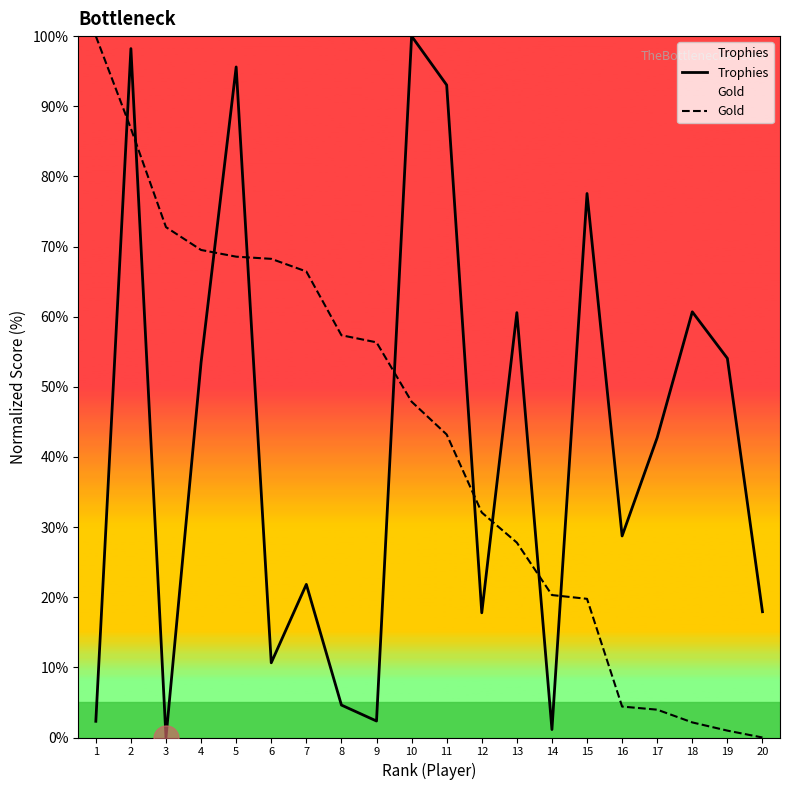

Reading left to right, transcribe all the data shown in this chart.

Trophies: 1=2.3	2=98.2	3=0.0	4=53.5	5=95.6	6=10.7	7=21.8	8=4.6	9=2.4	10=100.0	11=93.0	12=17.8	13=60.6	14=1.1	15=77.6	16=28.7	17=42.8	18=60.7	19=54.1	20=17.9
Gold: 1=100.0	2=86.8	3=72.8	4=69.5	5=68.6	6=68.2	7=66.4	8=57.4	9=56.3	10=47.9	11=43.2	12=32.1	13=27.8	14=20.3	15=19.8	16=4.4	17=4.0	18=2.2	19=1.0	20=0.0